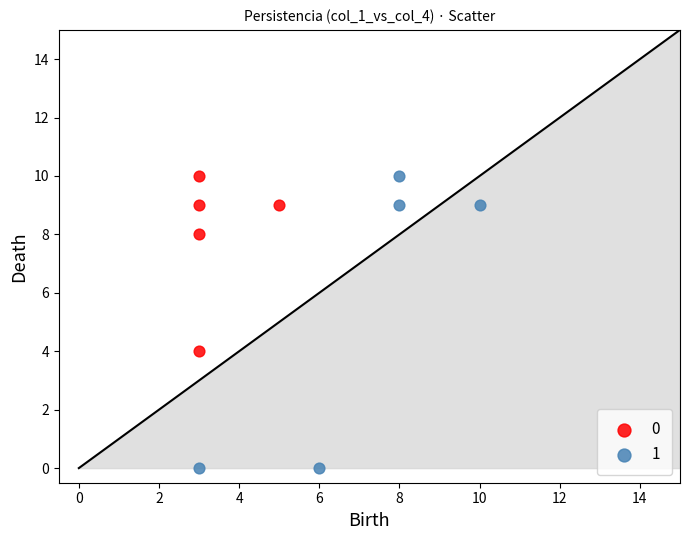

What are all the series names shown in the legend?

0, 1